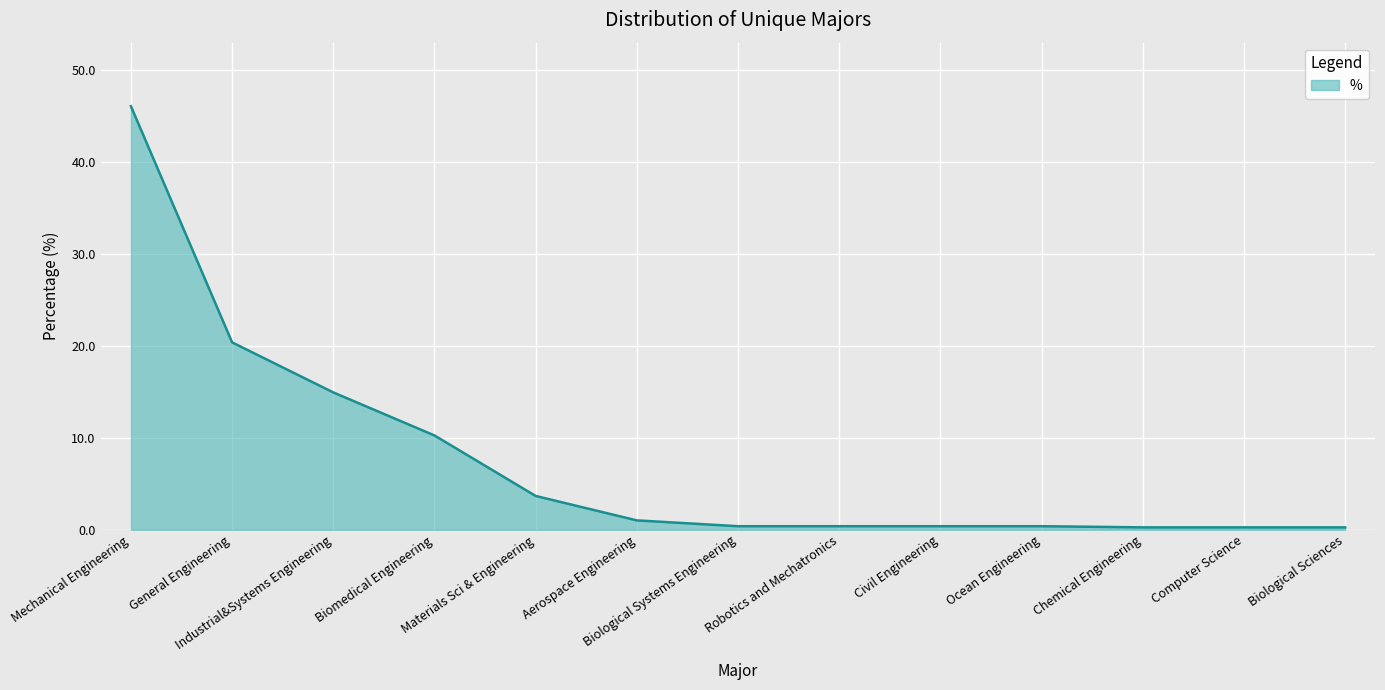

At which label is the value closest to 23?

General Engineering